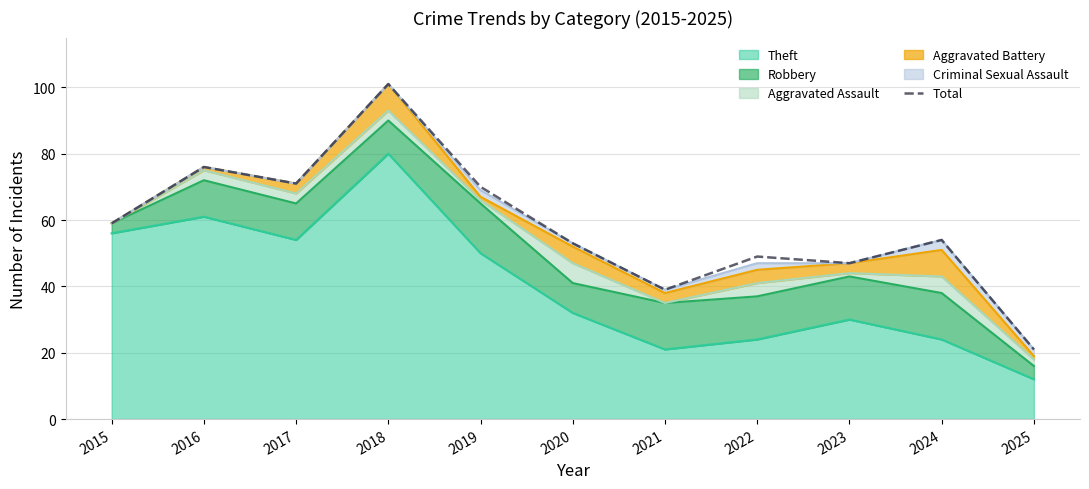

The value at 2017 is 111. True or false?

False